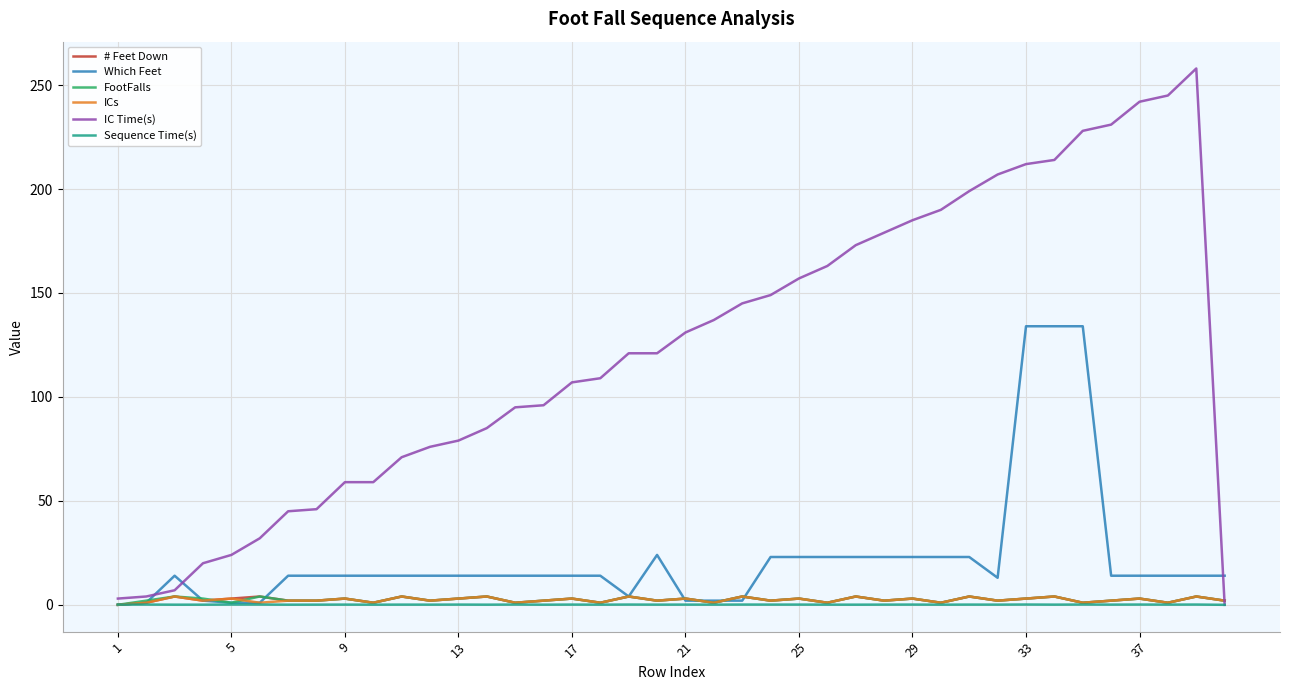

Which series has the largest range (max minus min)?

IC Time(s)